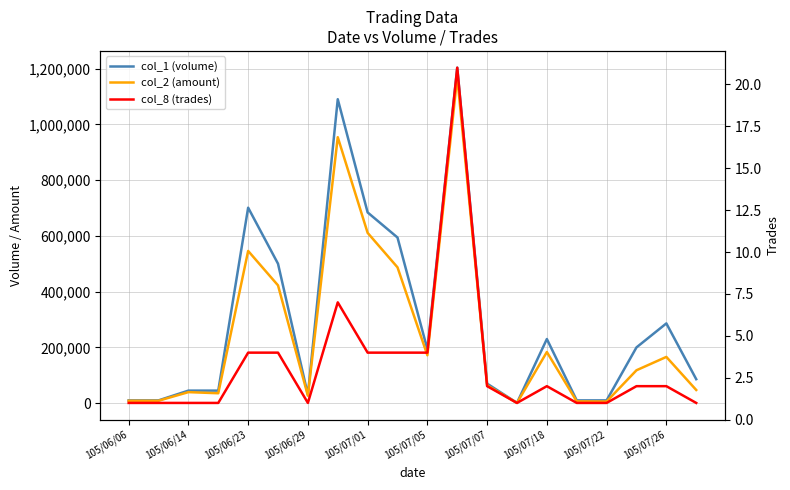

Is the value of col_8 (trades) at 17 greater than the value of col_2 (amount) at 105/07/01?

No